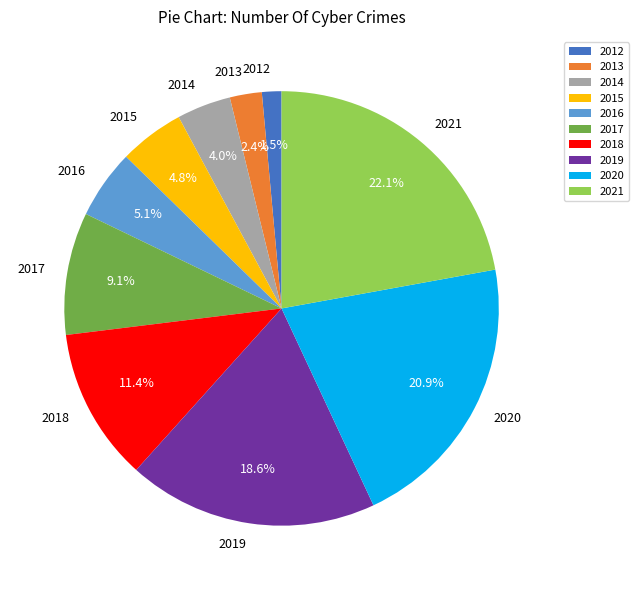

What is the total percentage of 2018 and 2014?

15.4%